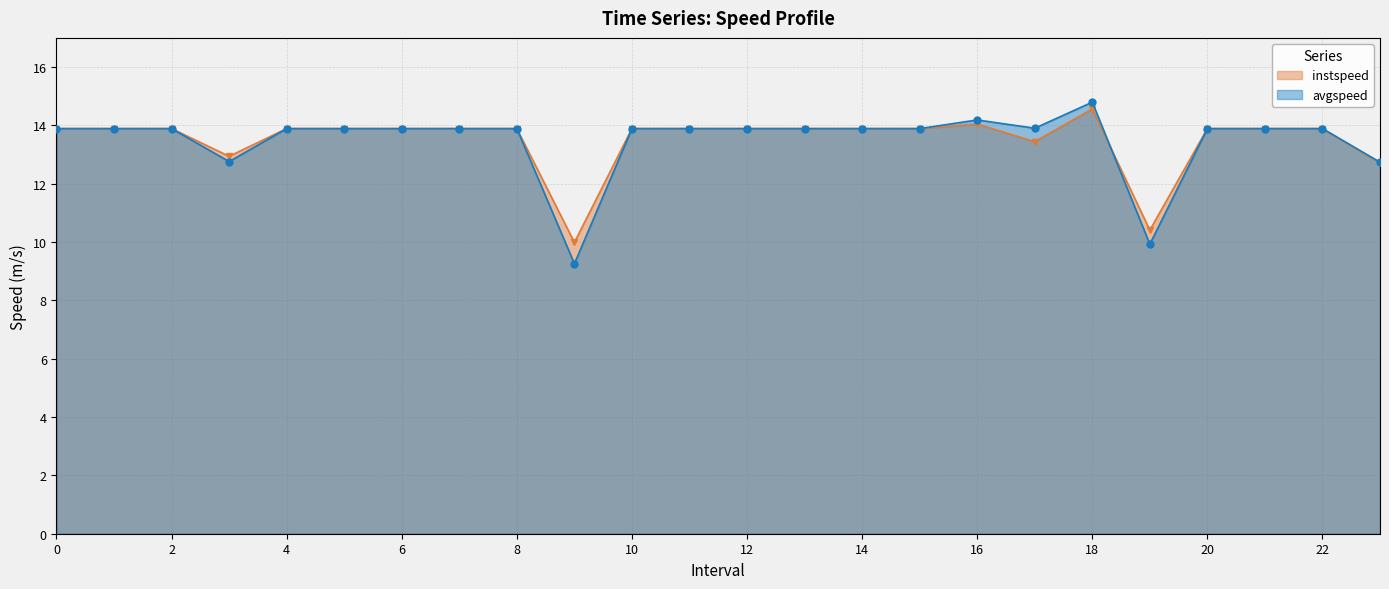

Is it true that avgspeed equals 21.8 at 0?

False